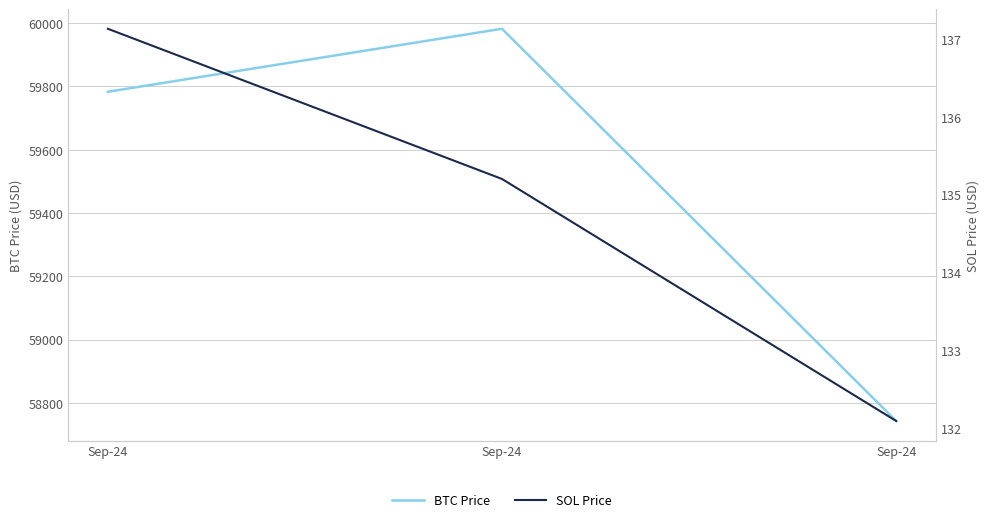

Where does the SOL Price series first go above 135?

Sep-24